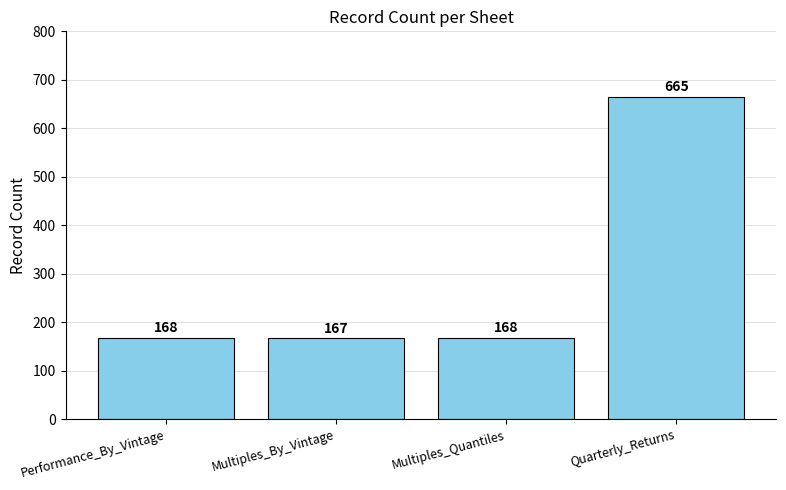

What is the average value?

292